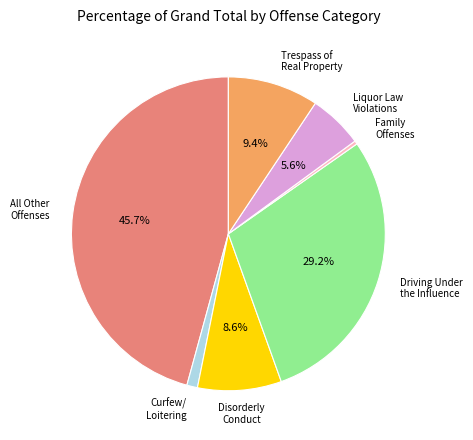

Is there any slice that represents more than half of the pie?

No